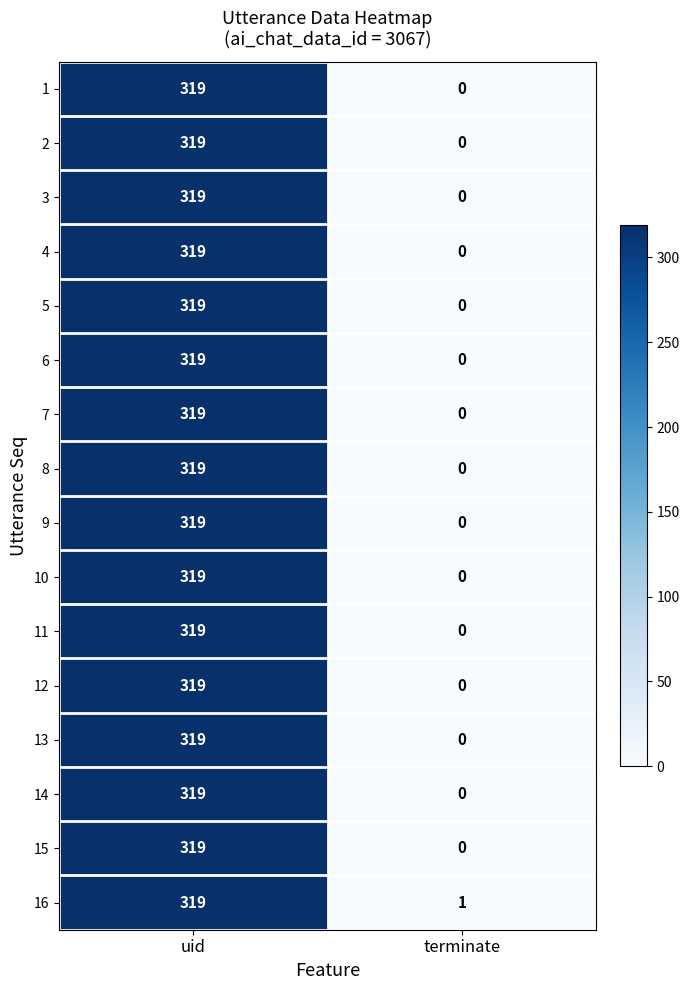

What is the maximum value shown in the chart?

319